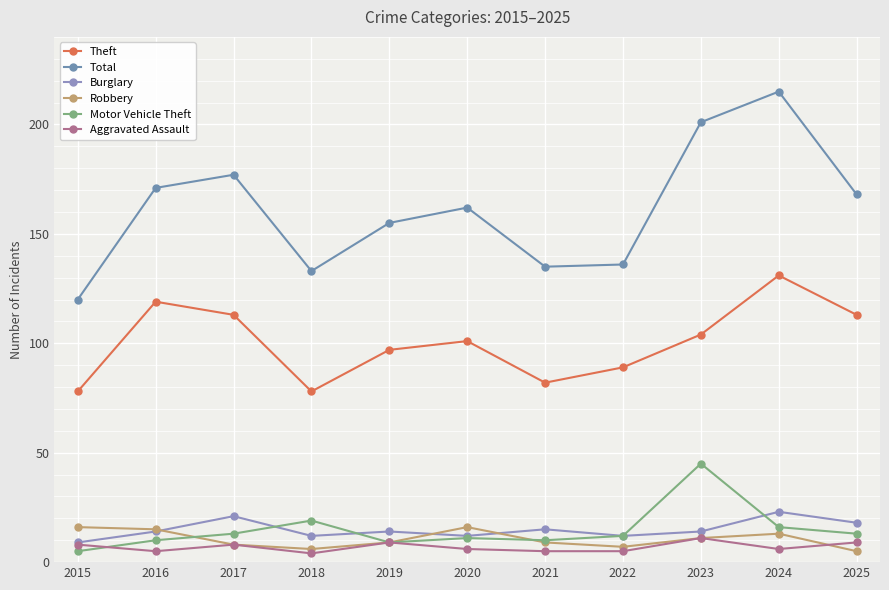

How many intersections are there between Aggravated Assault and Robbery?

1